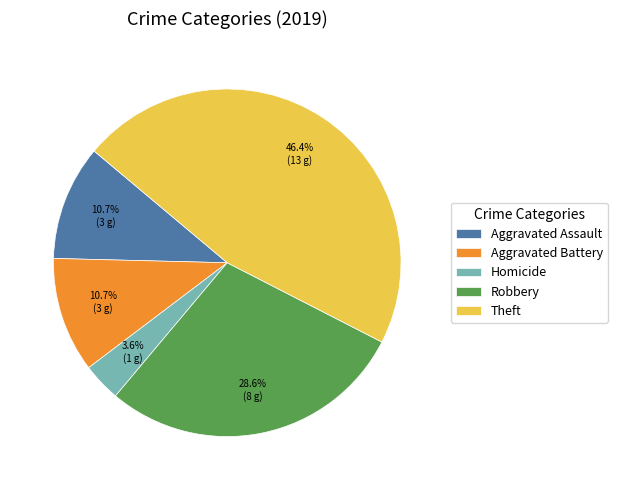

Which has a higher value, Homicide or Robbery?

Robbery